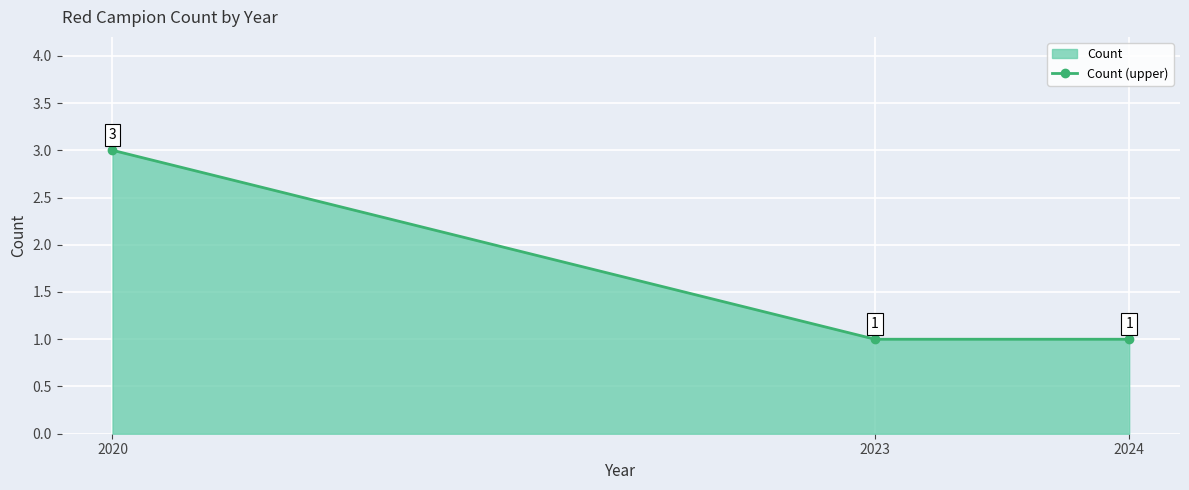

The value at 2024 is 1. True or false?

True